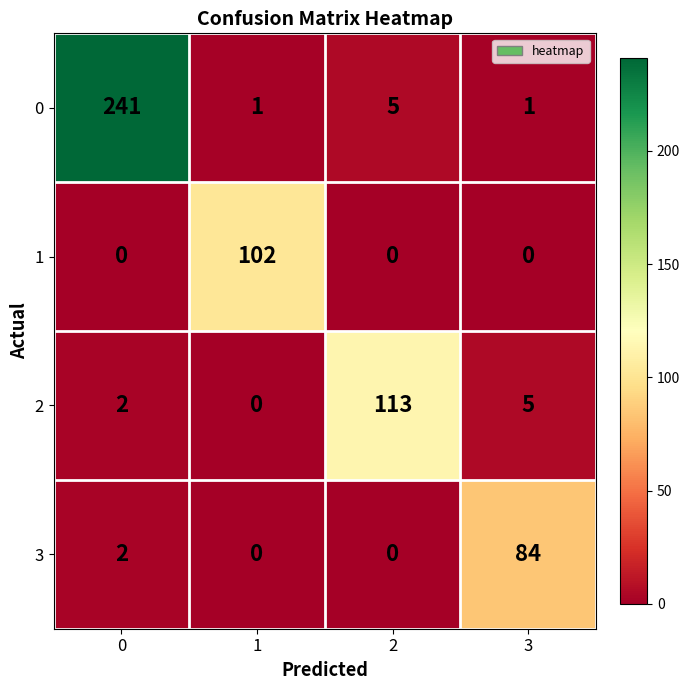

Is the value of 0 at 0 greater than the value of 2 at 0?

Yes